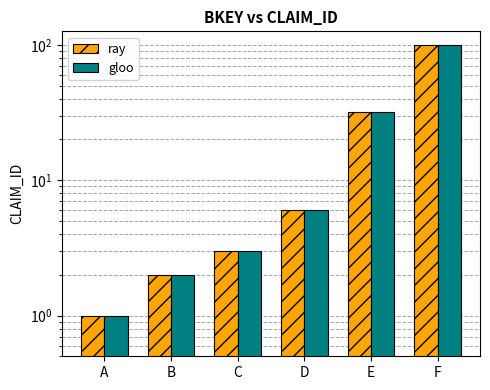

Which category has the highest value in the ray series?

F